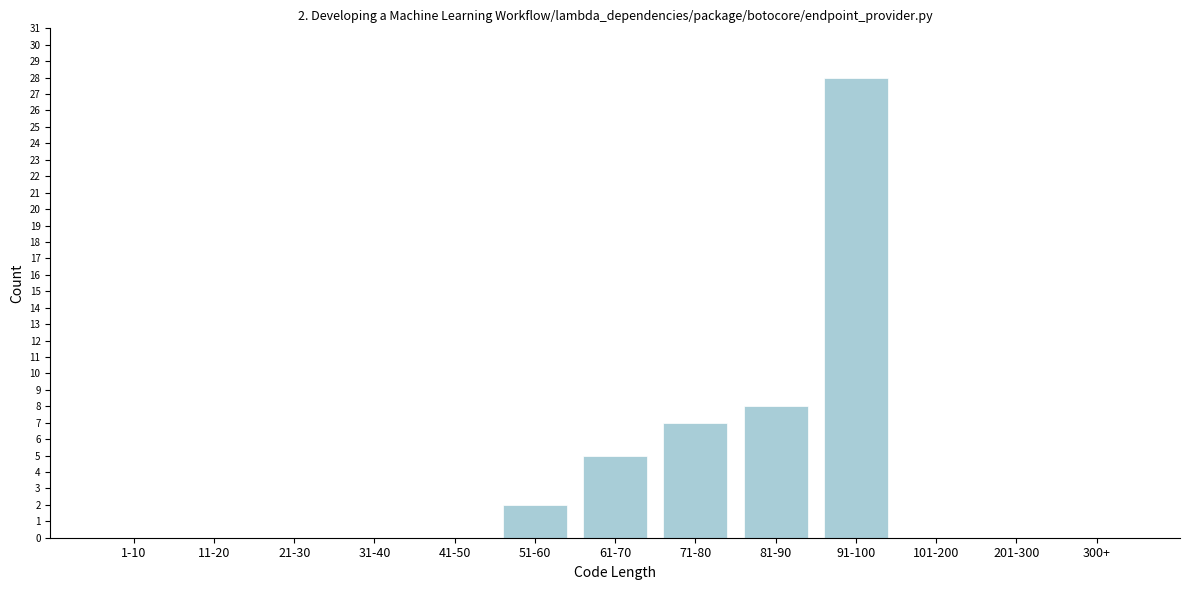

Reading right to left, extract all data points from this chart.

300+=0	201-300=0	101-200=0	91-100=28	81-90=8	71-80=7	61-70=5	51-60=2	41-50=0	31-40=0	21-30=0	11-20=0	1-10=0